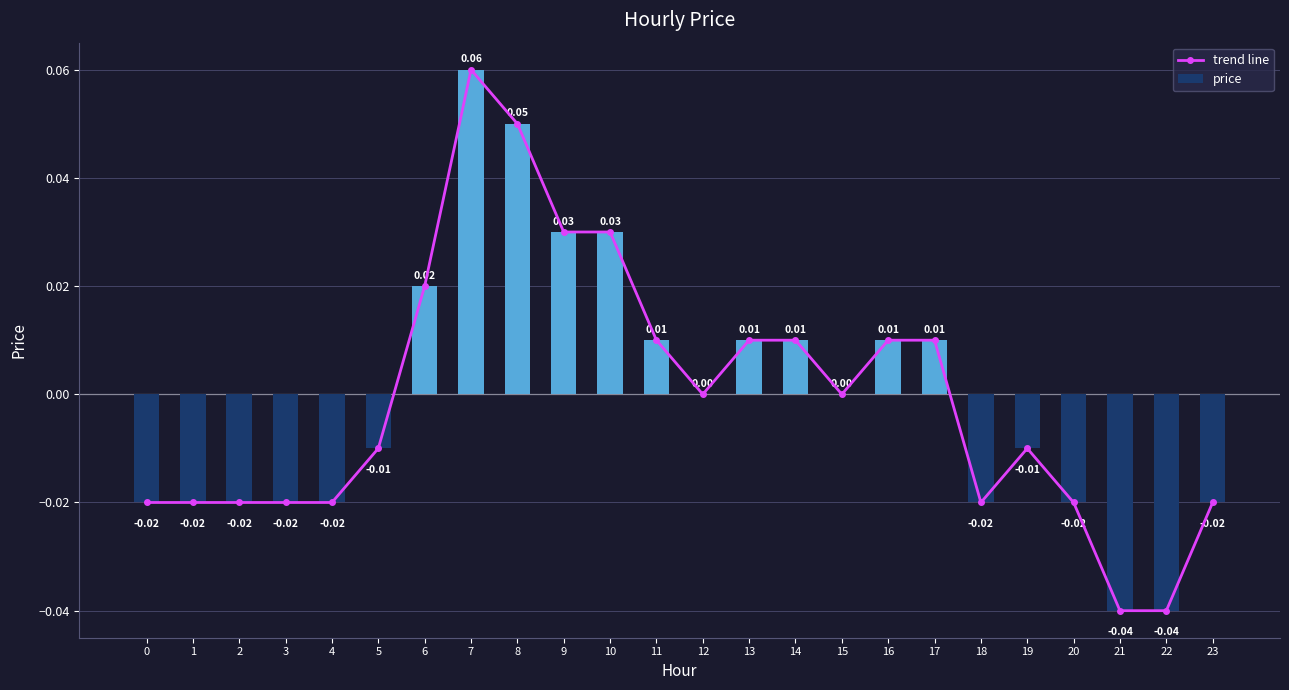

How many values in the trend line series are below 0?

12